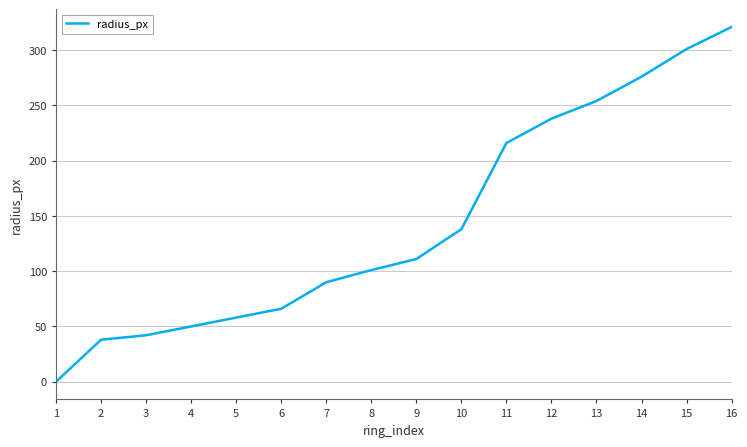

What is the change in value from 3 to 14?

+234